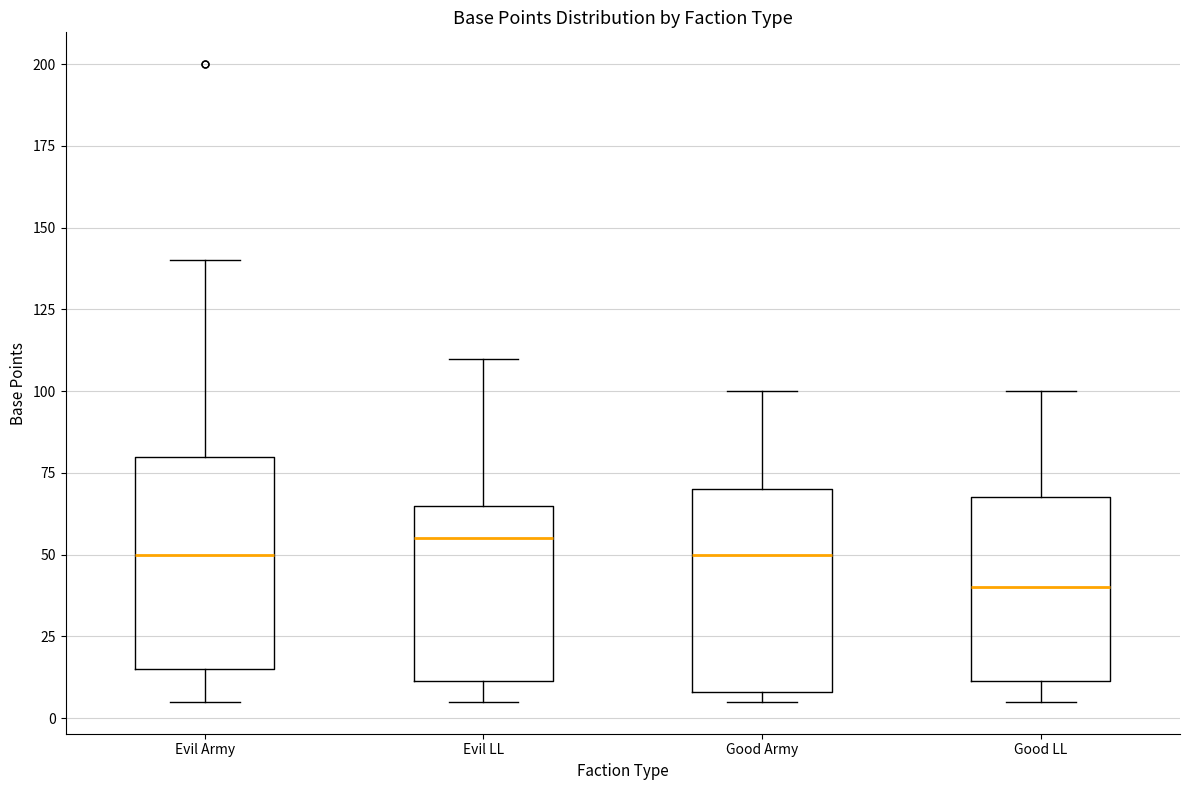

Reading left to right, transcribe this box plot: for each box, give where its median line is, the range the box spans, and where its two whiskers end, as read against the y-axis. The values are not printed on the chart, so give them approximately, as read against the axis.

Evil Army: median 50, box 15 to 80, whiskers 5 to 140
Evil LL: median 55, box 10 to 65, whiskers 5 to 110
Good Army: median 50, box 10 to 70, whiskers 5 to 100
Good LL: median 40, box 10 to 70, whiskers 5 to 100